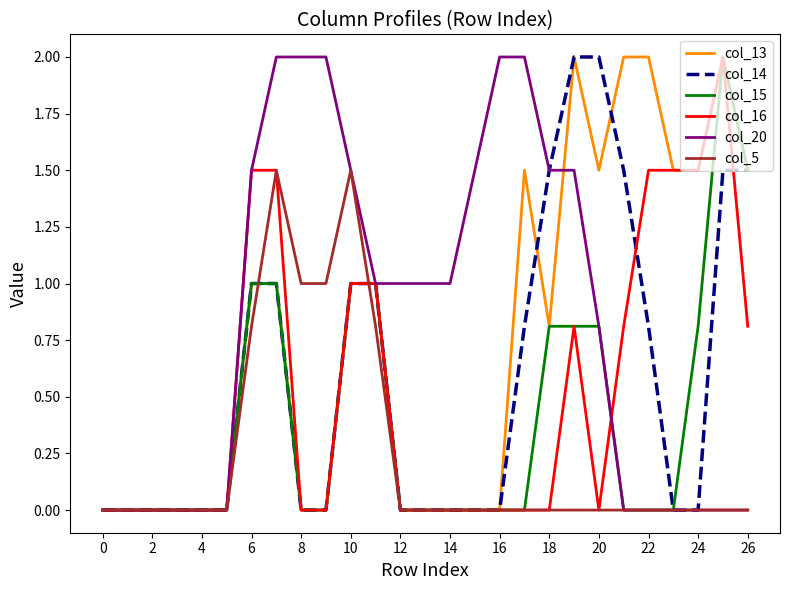

What is the maximum value shown in the chart?

2.0